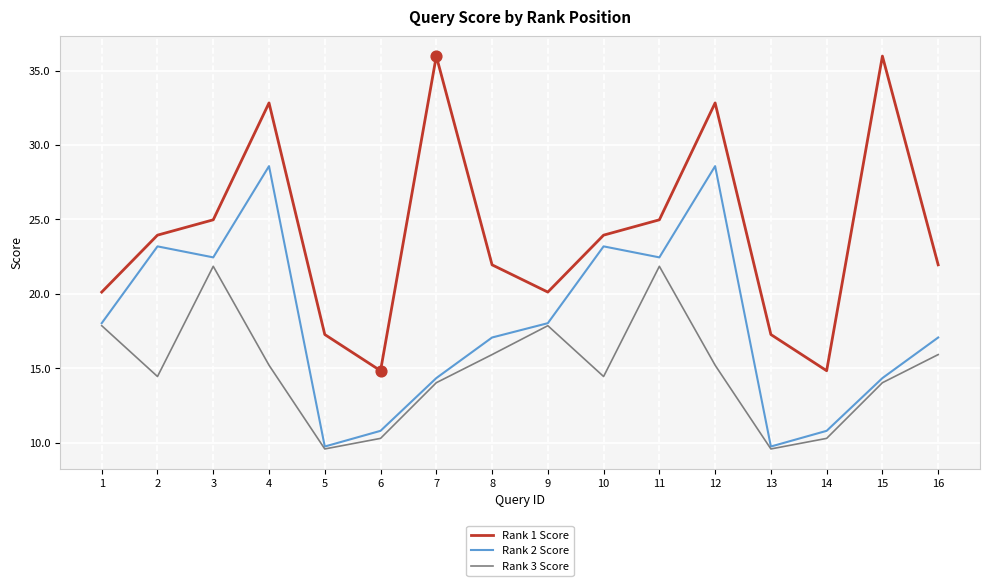

What are all the series names shown in the legend?

Rank 1 Score, Rank 2 Score, Rank 3 Score